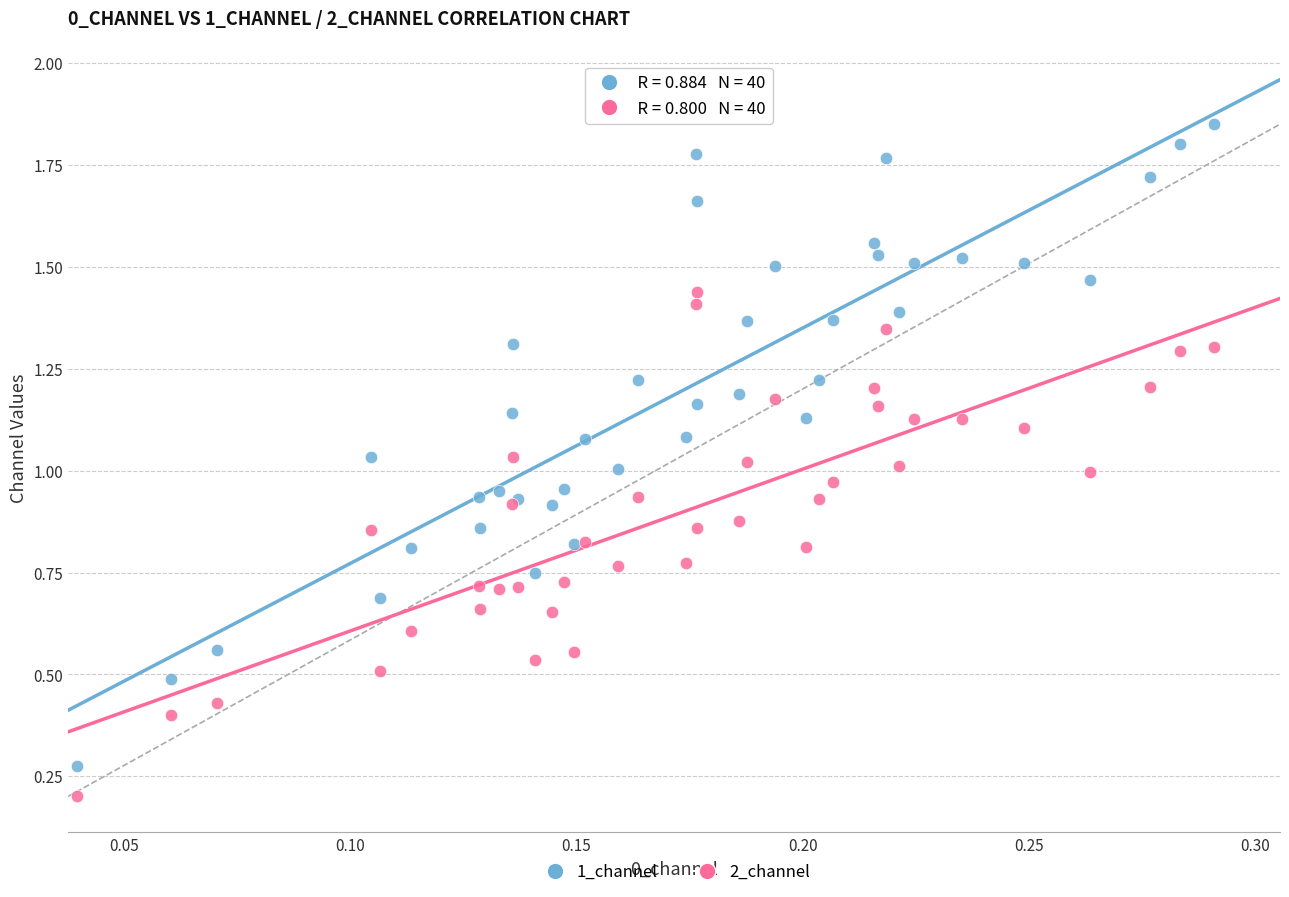

Which series reaches the minimum Y coordinate?

2_channel